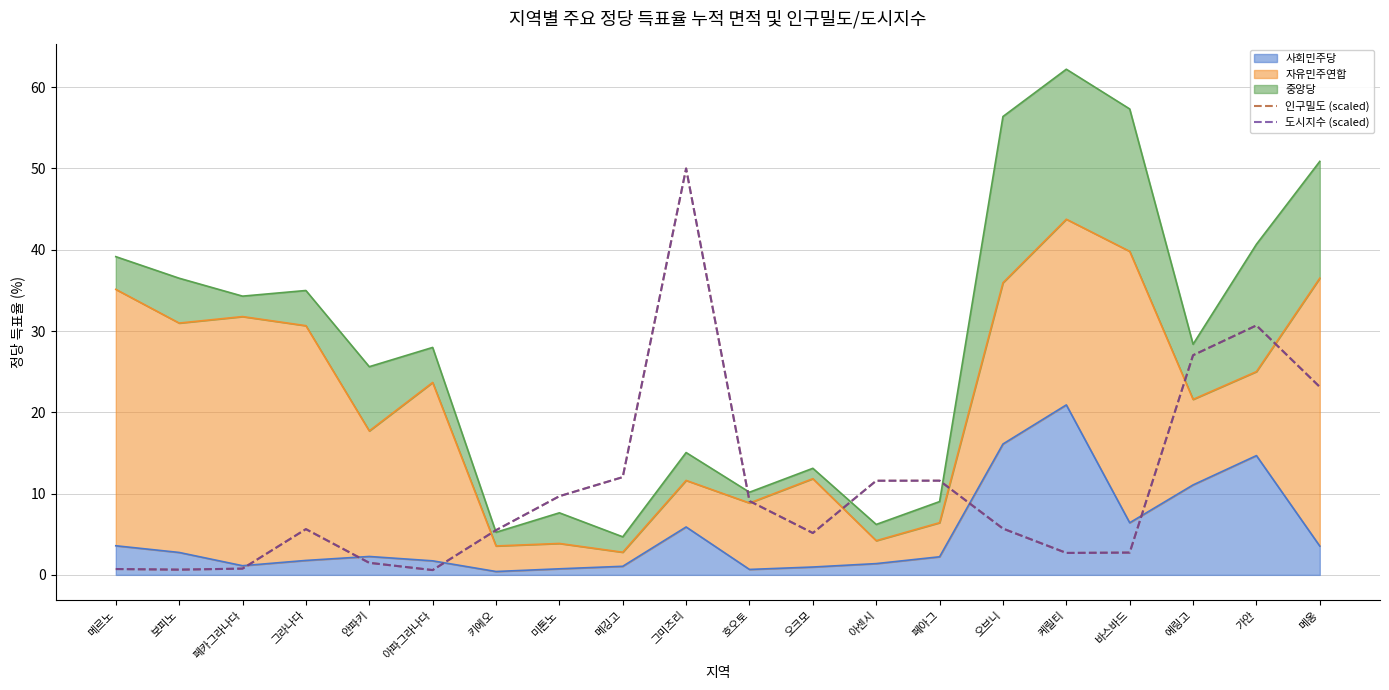

The 인구밀도 (scaled) series shows 50.0 at 그미즈리. True or false?

True